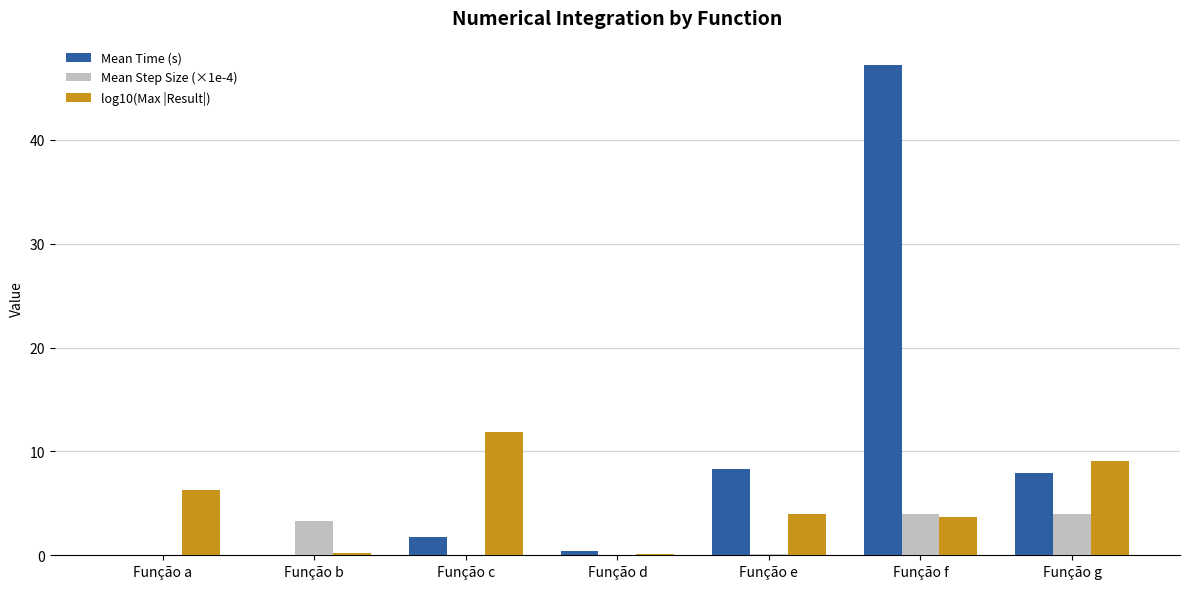

At which category is the sum across all series the highest?

Função f